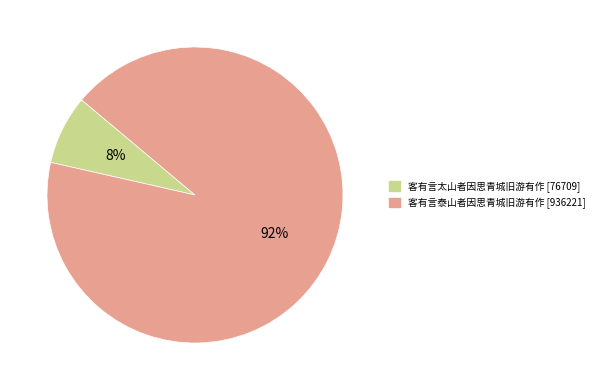

Which slice is the smallest?

客有言太山者因思青城旧游有作